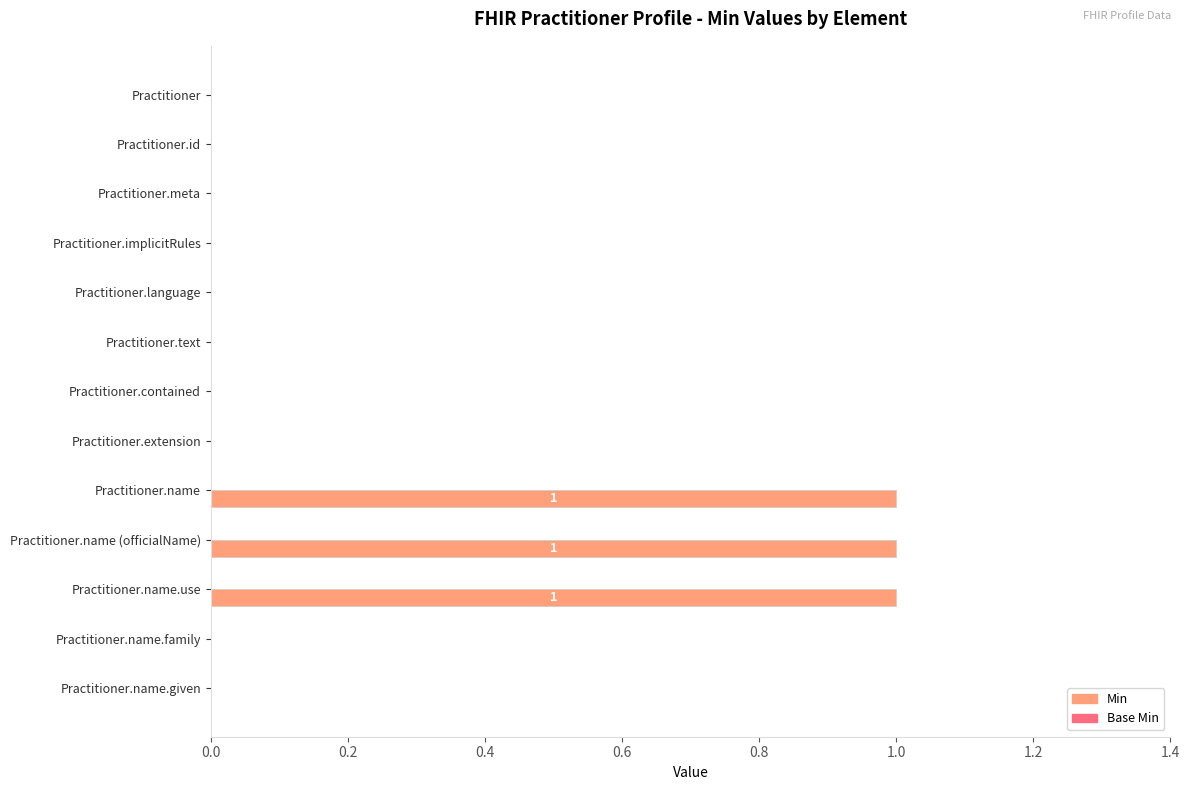

True or false: the data shows 0 at Practitioner.name.given.

True